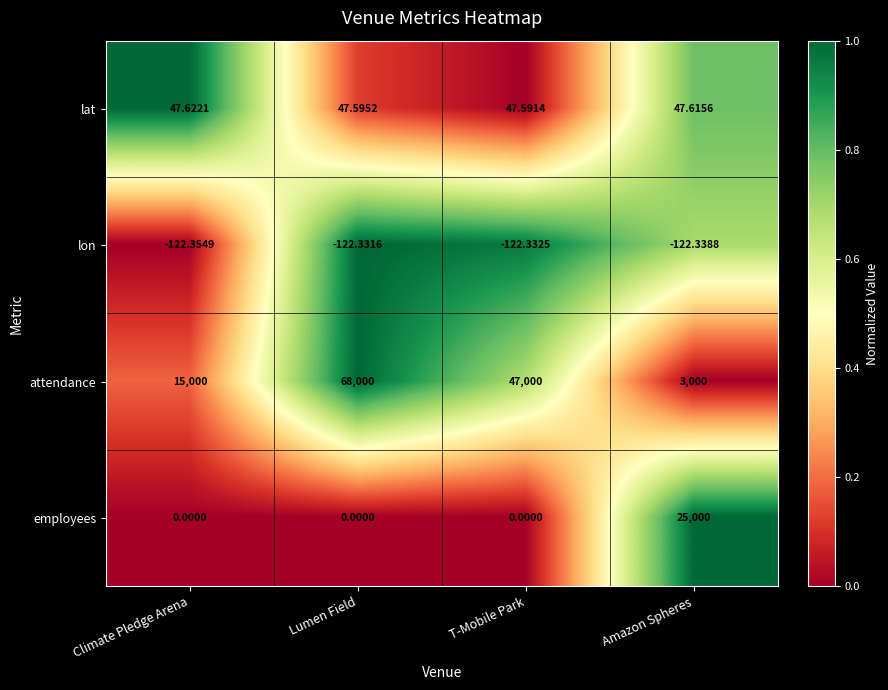

Rank the series at Lumen Field from highest to lowest value.

attendance, lat, employees, lon